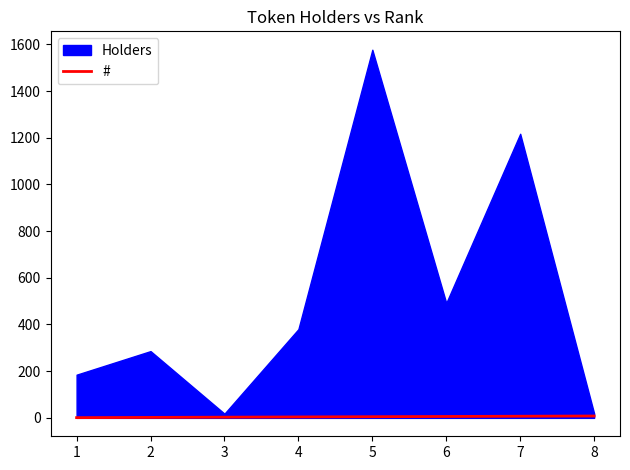

How many lines are shown in the chart?

1